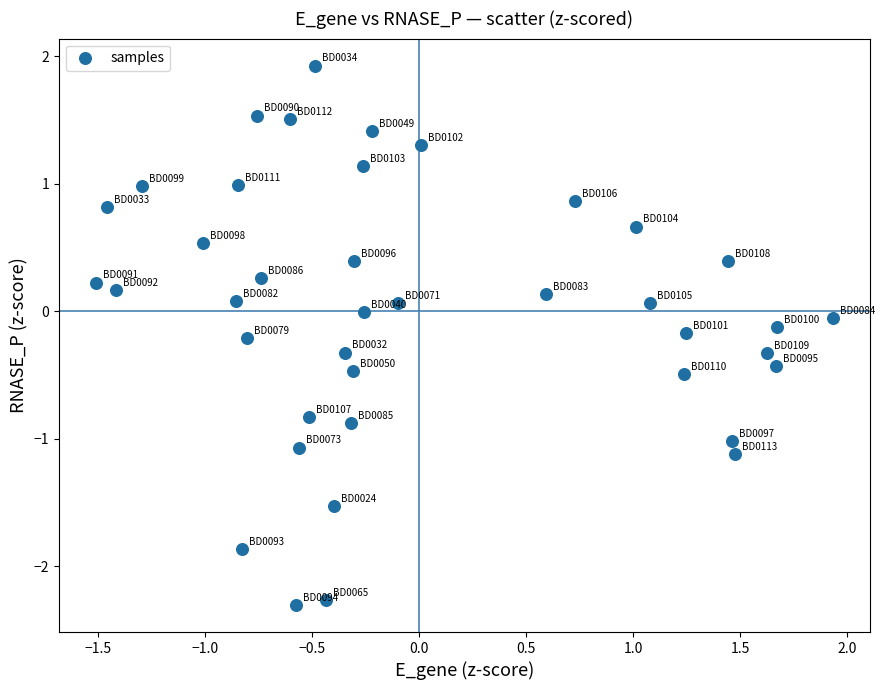

What is the range of Y values (max minus min)?

4.2